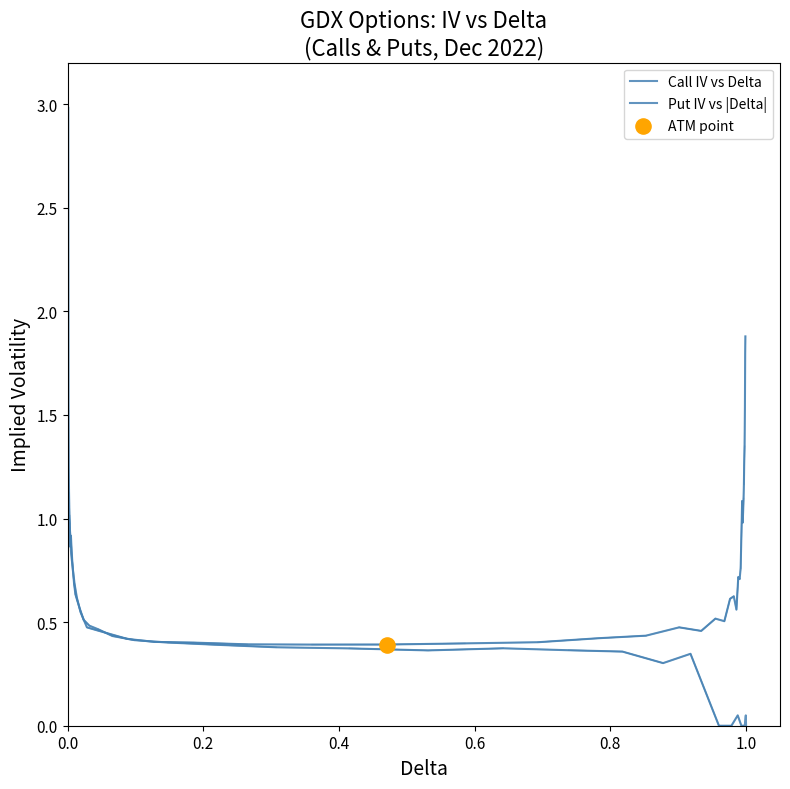

Which series contains the lowest Y value?

Put IV vs |Delta|